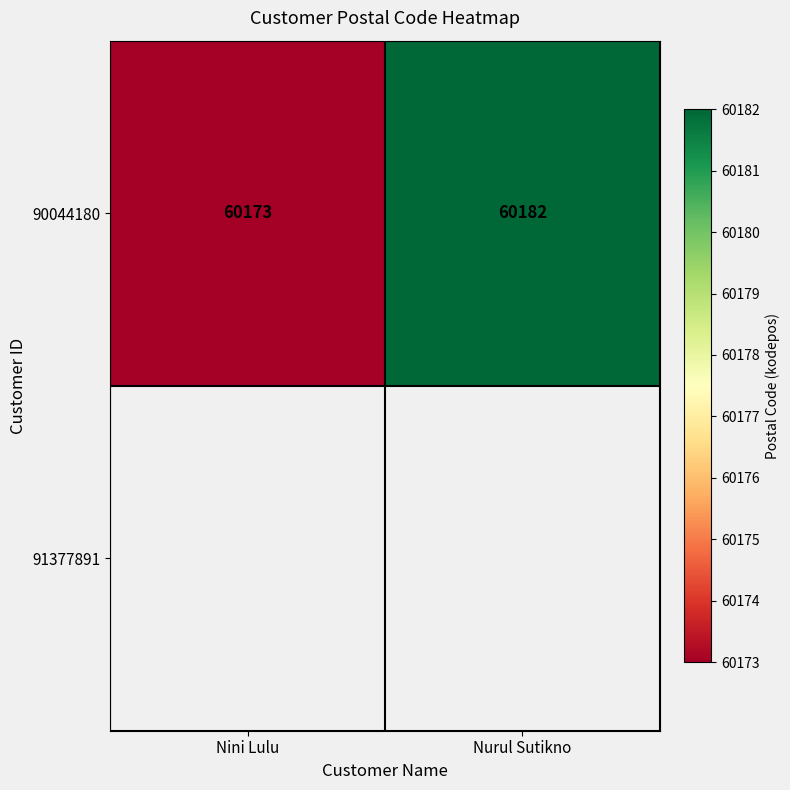

Reading right to left, list all the values displayed in this chart.

60182	60173